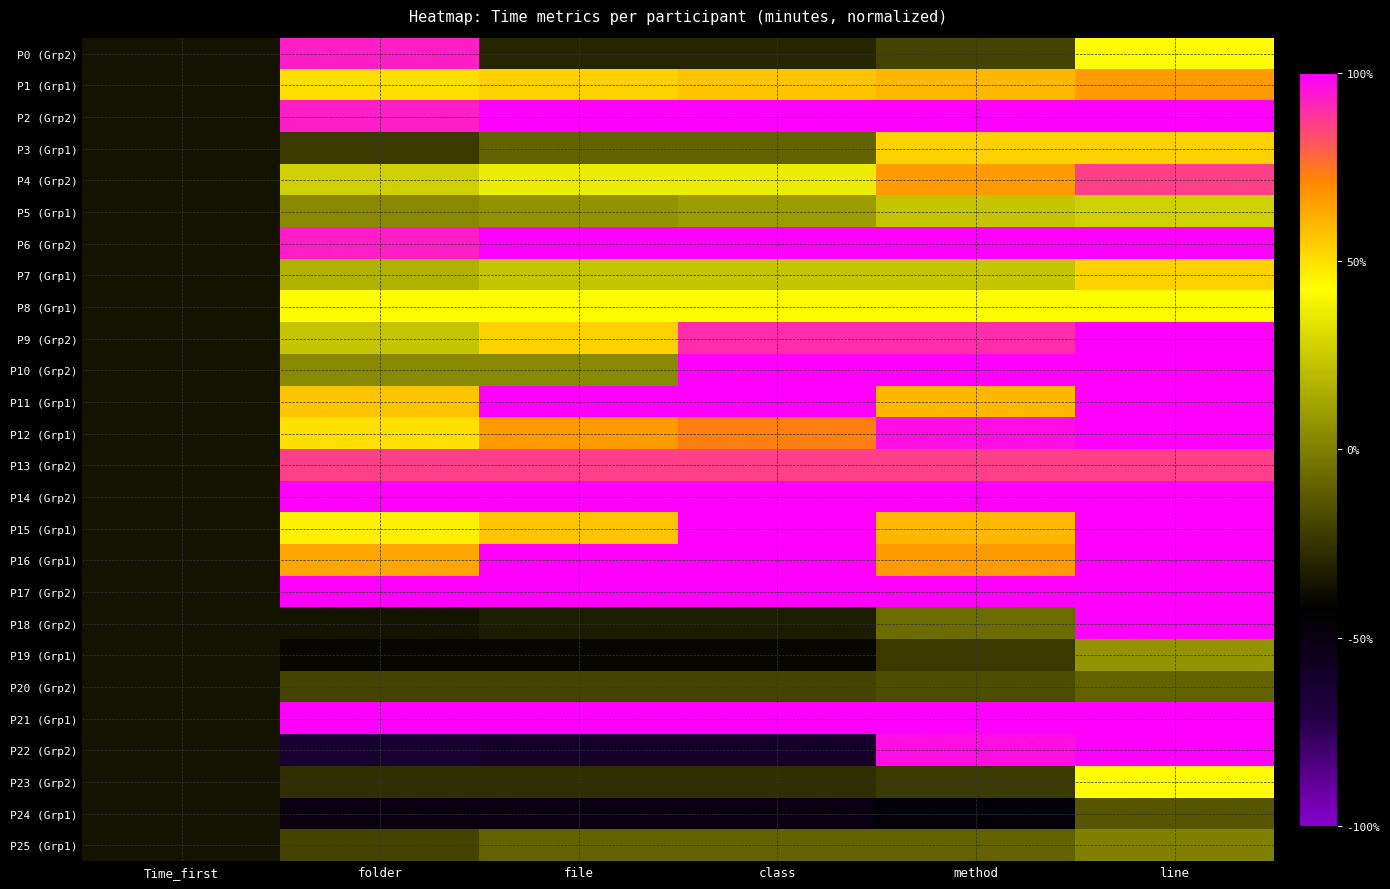

Reading left to right, what are all the values shown in this chart?

P0 (Grp2): Time_first=-0.4	folder=0.9	file=-0.3	class=-0.3	method=-0.2	line=0.4
P1 (Grp1): Time_first=-0.4	folder=0.5	file=0.5	class=0.6	method=0.6	line=0.7
P2 (Grp2): Time_first=-0.4	folder=0.9	file=1.0	class=1.0	method=1.0	line=1.0
P3 (Grp1): Time_first=-0.4	folder=-0.2	file=-0.1	class=-0.1	method=0.5	line=0.5
P4 (Grp2): Time_first=-0.4	folder=0.3	file=0.4	class=0.4	method=0.7	line=0.9
P5 (Grp1): Time_first=-0.4	folder=0.0	file=0.1	class=0.1	method=0.2	line=0.3
P6 (Grp2): Time_first=-0.4	folder=0.9	file=1.0	class=1.0	method=1.0	line=1.0
P7 (Grp1): Time_first=-0.4	folder=0.2	file=0.2	class=0.2	method=0.2	line=0.5
P8 (Grp1): Time_first=-0.4	folder=0.4	file=0.4	class=0.4	method=0.4	line=0.4
P9 (Grp2): Time_first=-0.4	folder=0.2	file=0.5	class=0.9	method=0.9	line=1.0
P10 (Grp2): Time_first=-0.4	folder=0.0	file=0.0	class=1.0	method=1.0	line=1.0
P11 (Grp1): Time_first=-0.4	folder=0.6	file=1.0	class=1.0	method=0.6	line=1.0
P12 (Grp1): Time_first=-0.4	folder=0.5	file=0.7	class=0.7	method=1.0	line=1.0
P13 (Grp2): Time_first=-0.4	folder=0.9	file=0.9	class=0.9	method=0.9	line=0.9
P14 (Grp2): Time_first=-0.4	folder=1.0	file=1.0	class=1.0	method=1.0	line=1.0
P15 (Grp1): Time_first=-0.4	folder=0.5	file=0.6	class=1.0	method=0.6	line=1.0
P16 (Grp1): Time_first=-0.4	folder=0.6	file=1.0	class=1.0	method=0.7	line=1.0
P17 (Grp2): Time_first=-0.4	folder=1.0	file=1.0	class=1.0	method=1.0	line=1.0
P18 (Grp2): Time_first=-0.4	folder=-0.4	file=-0.3	class=-0.3	method=-0.1	line=1.0
P19 (Grp1): Time_first=-0.4	folder=-0.4	file=-0.4	class=-0.4	method=-0.2	line=0.1
P20 (Grp2): Time_first=-0.4	folder=-0.2	file=-0.2	class=-0.2	method=-0.2	line=-0.1
P21 (Grp1): Time_first=-0.4	folder=1.0	file=1.0	class=1.0	method=1.0	line=1.0
P22 (Grp2): Time_first=-0.4	folder=-0.6	file=-0.6	class=-0.6	method=1.0	line=1.0
P23 (Grp2): Time_first=-0.4	folder=-0.3	file=-0.3	class=-0.3	method=-0.2	line=0.4
P24 (Grp1): Time_first=-0.4	folder=-0.5	file=-0.5	class=-0.5	method=-0.5	line=-0.1
P25 (Grp1): Time_first=-0.4	folder=-0.2	file=-0.1	class=-0.1	method=-0.1	line=0.0